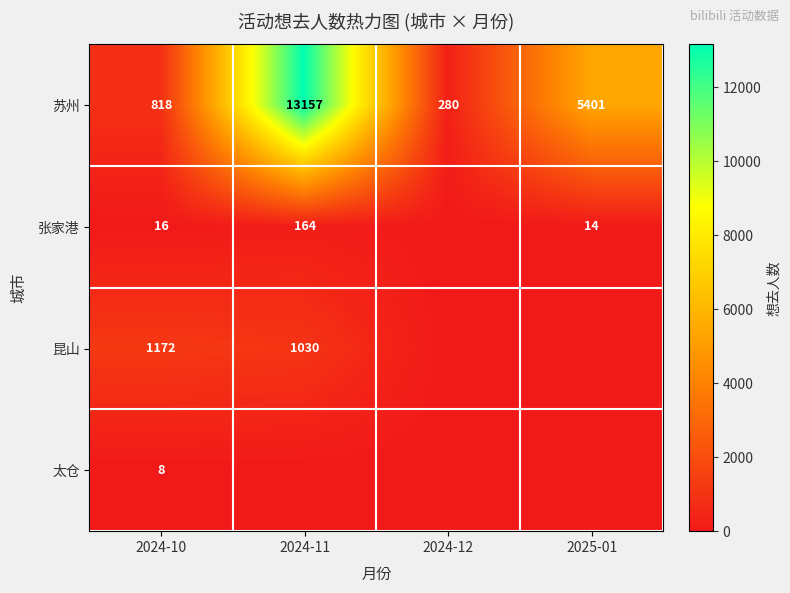

Is it true that 张家港 equals 82 at 2024-11?

False